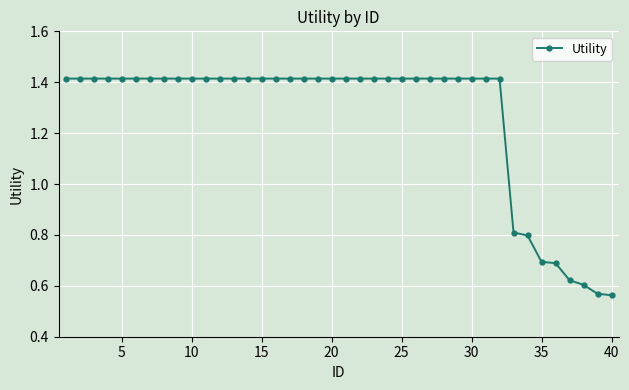

Count the values in the range 1 to 2.

32